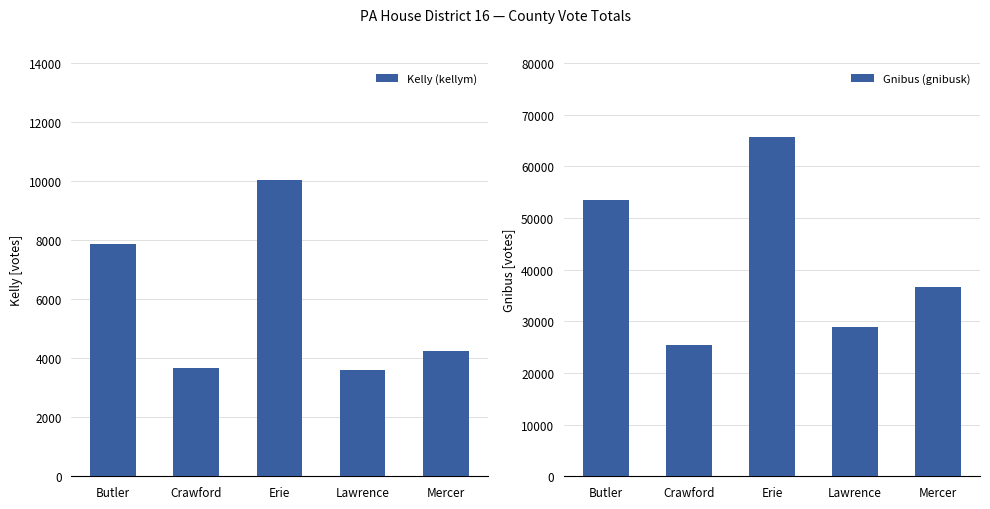

How many data points in Kelly (kellym) are less than 4235?

2